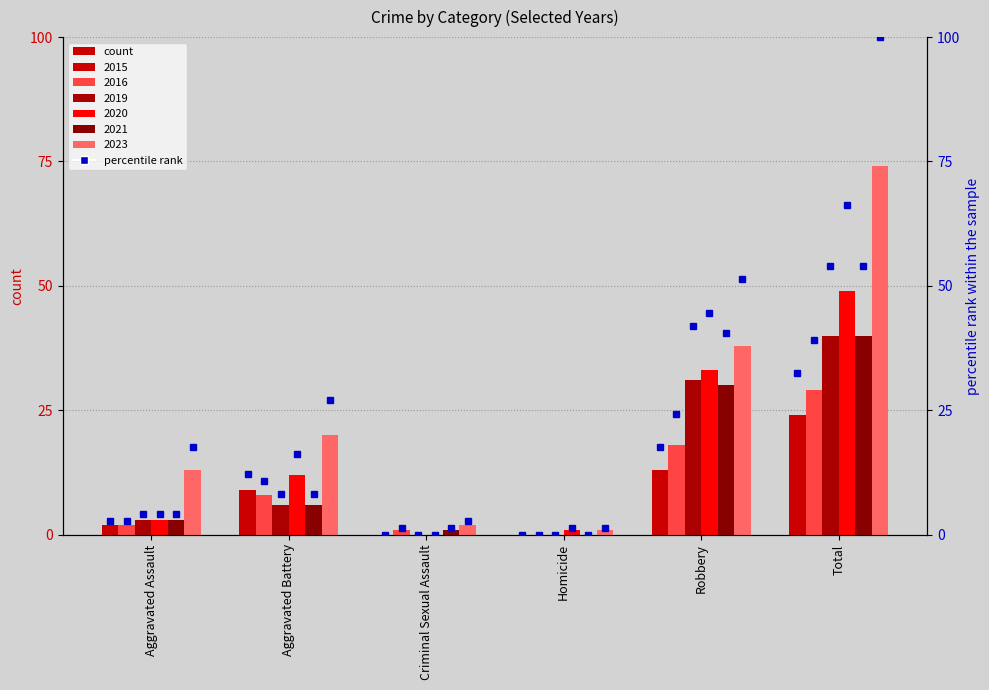

True or false: 2020 has a value of 1 at Homicide.

False